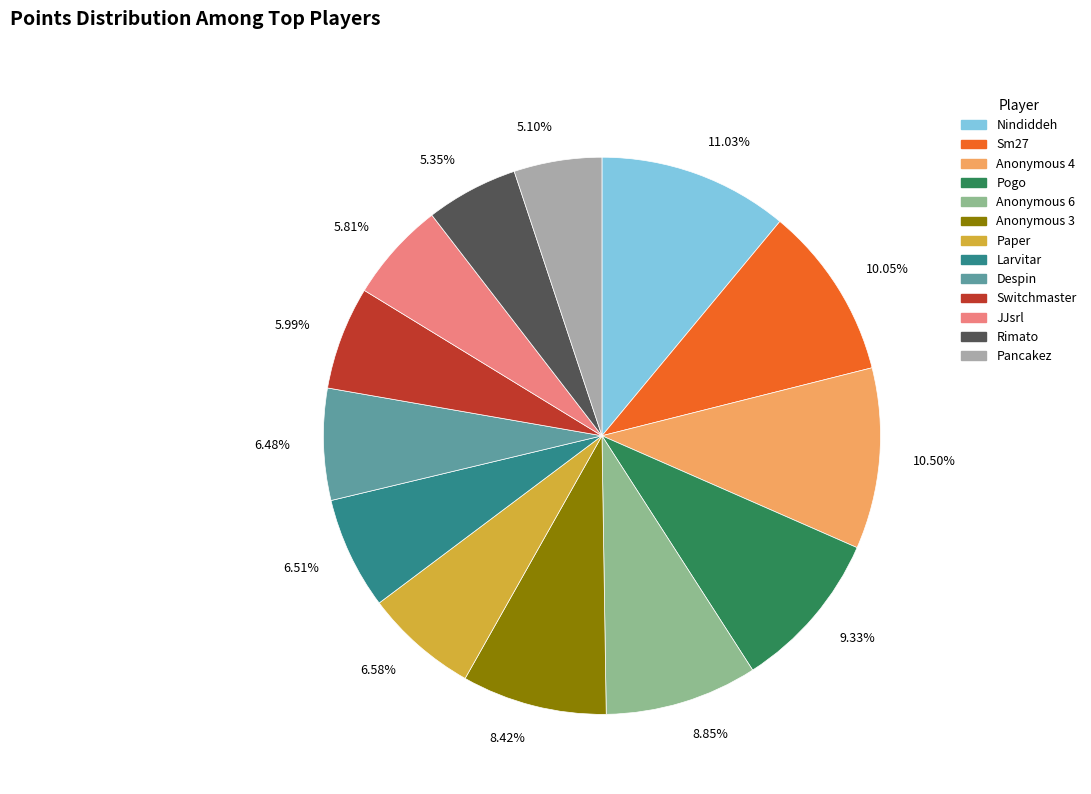

Which category has the biggest portion of the pie?

Nindiddeh